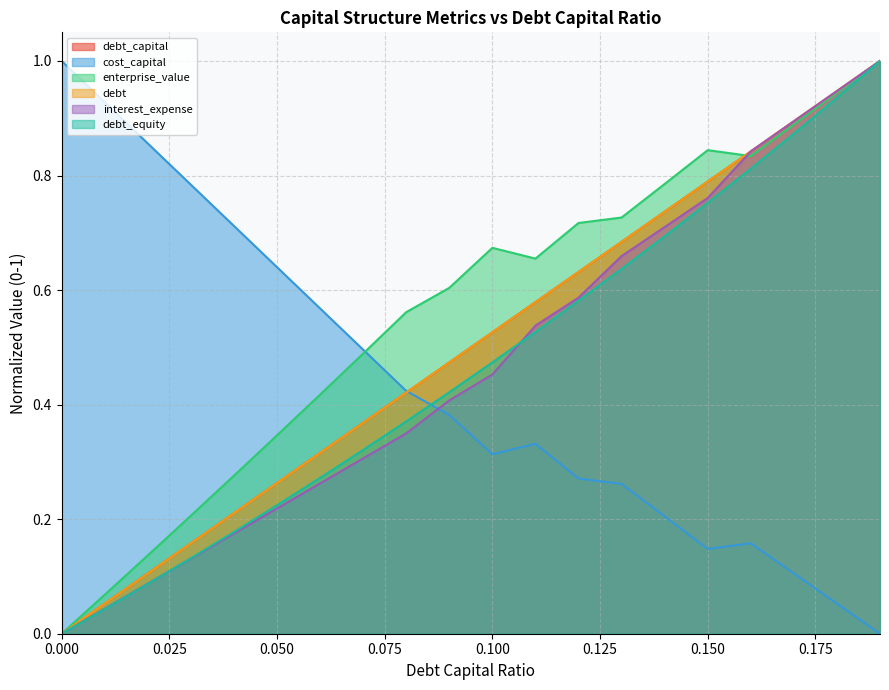

True or false: debt and interest_expense cross at least once.

False